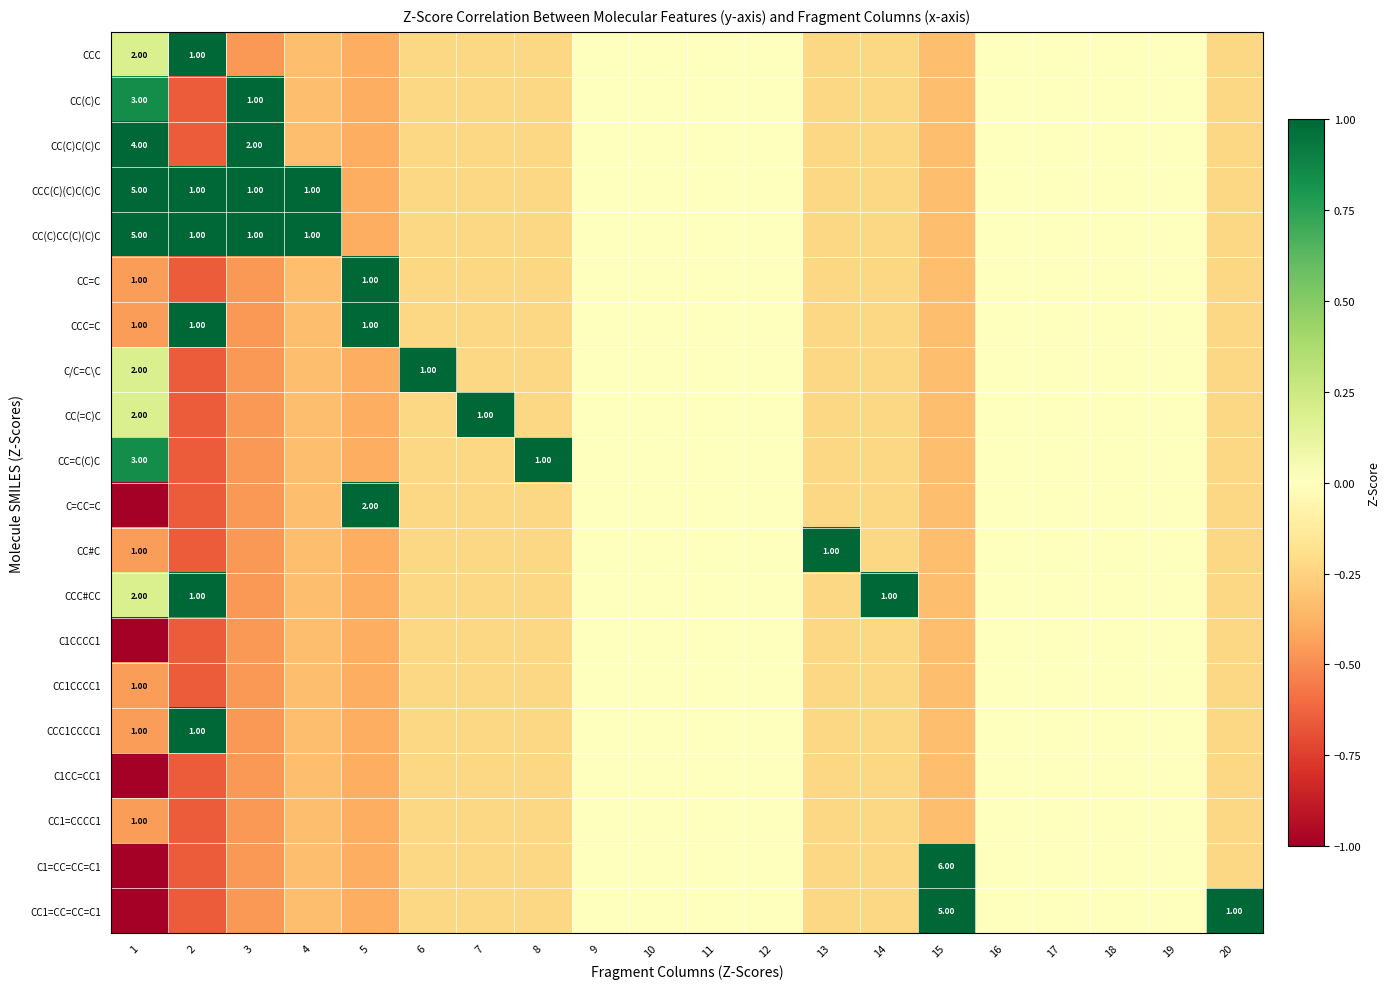

What is the difference between the CC=C(C)C values at 10 and 14?

0.2